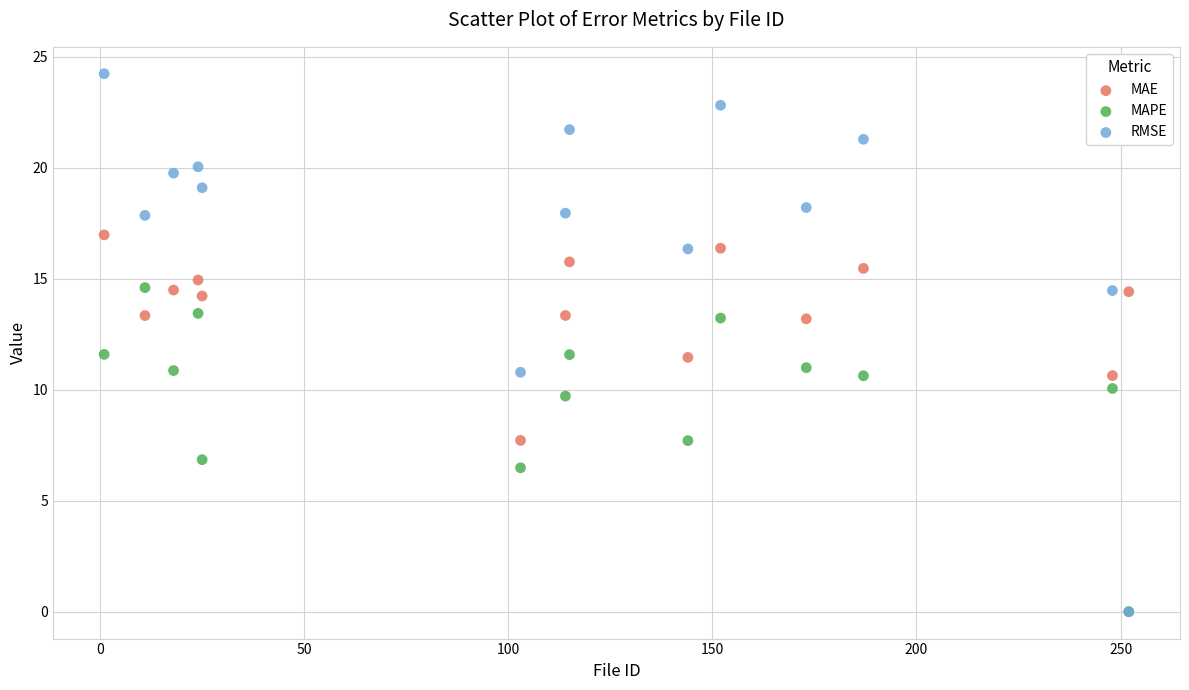

Which series contains the highest Y value?

RMSE